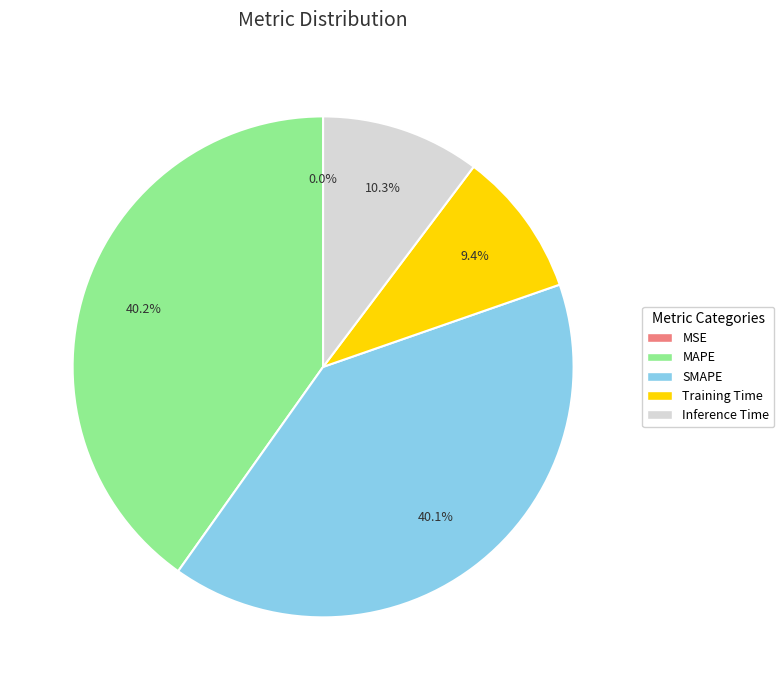

Does any single category account for the majority?

No